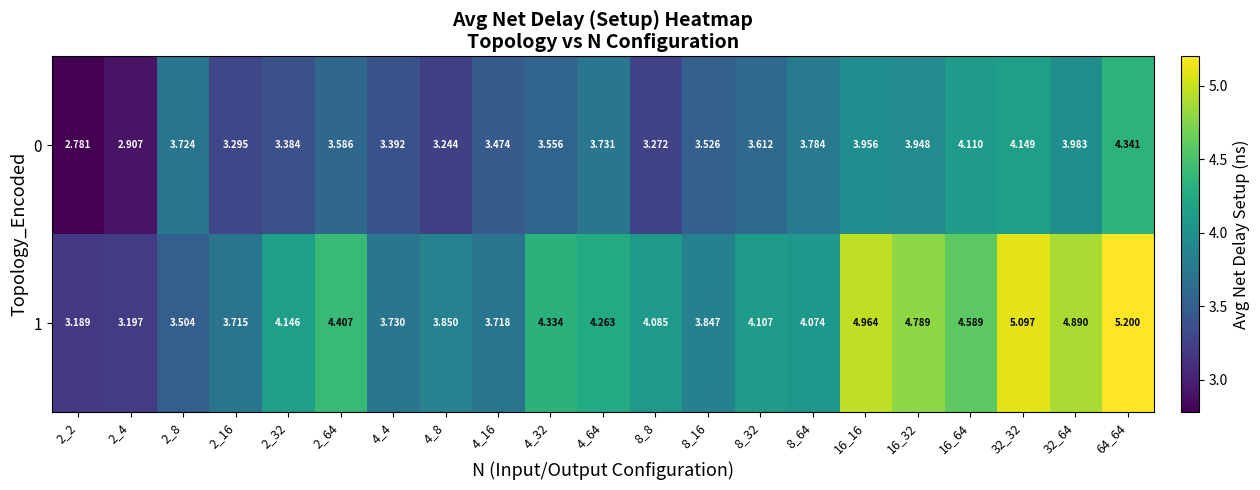

Is the value of 1 at 32_64 greater than the value of 0 at 8_8?

Yes